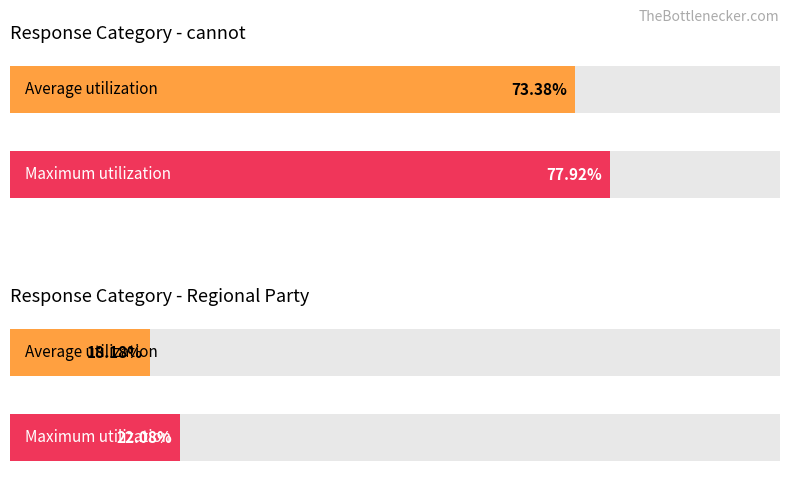

Between cannot and Regional Party, which is larger?

cannot